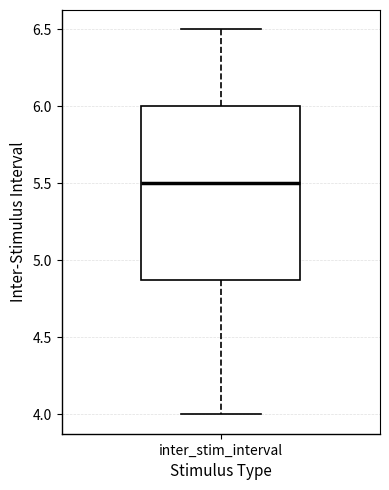

Where does the upper whisker of the box for inter_stim_interval end on the y-axis? The values are not printed on the chart, so give them approximately, as read against the axis.

6.5